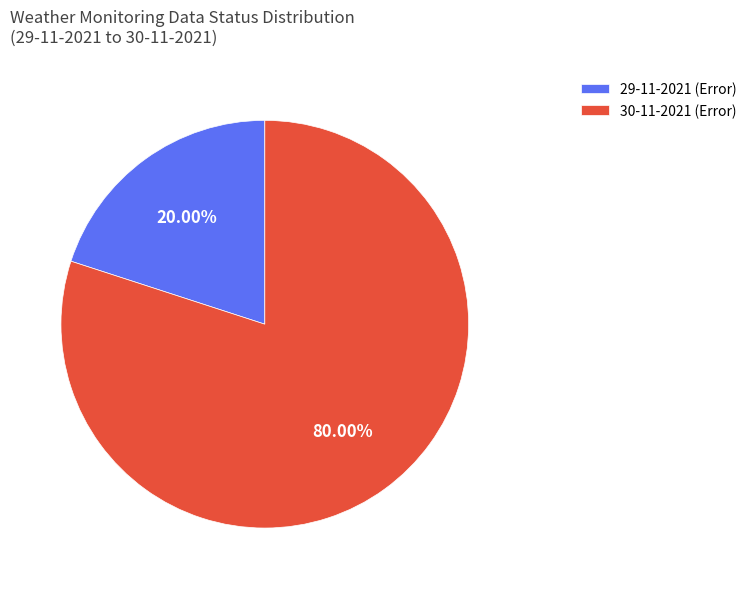

How many slices are in this pie chart?

2